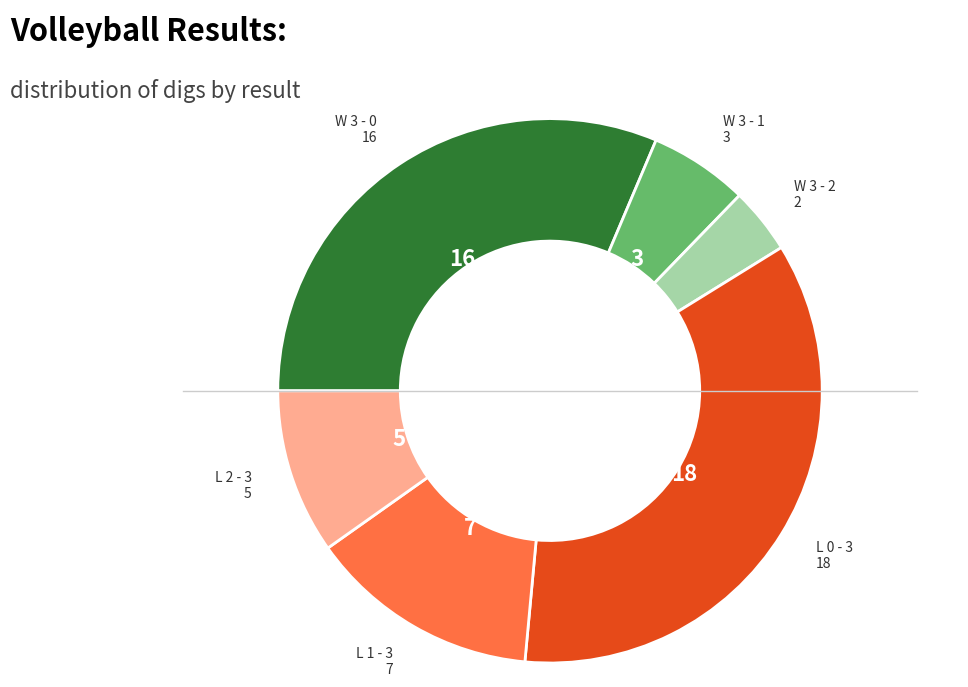

Does any single category account for the majority?

No